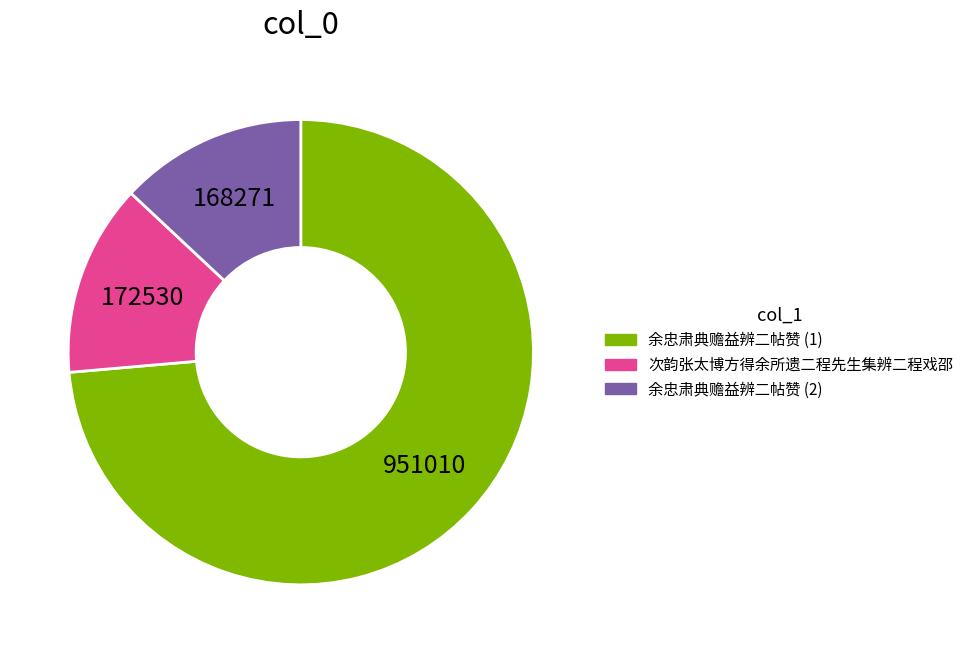

How many segments does this pie chart have?

3